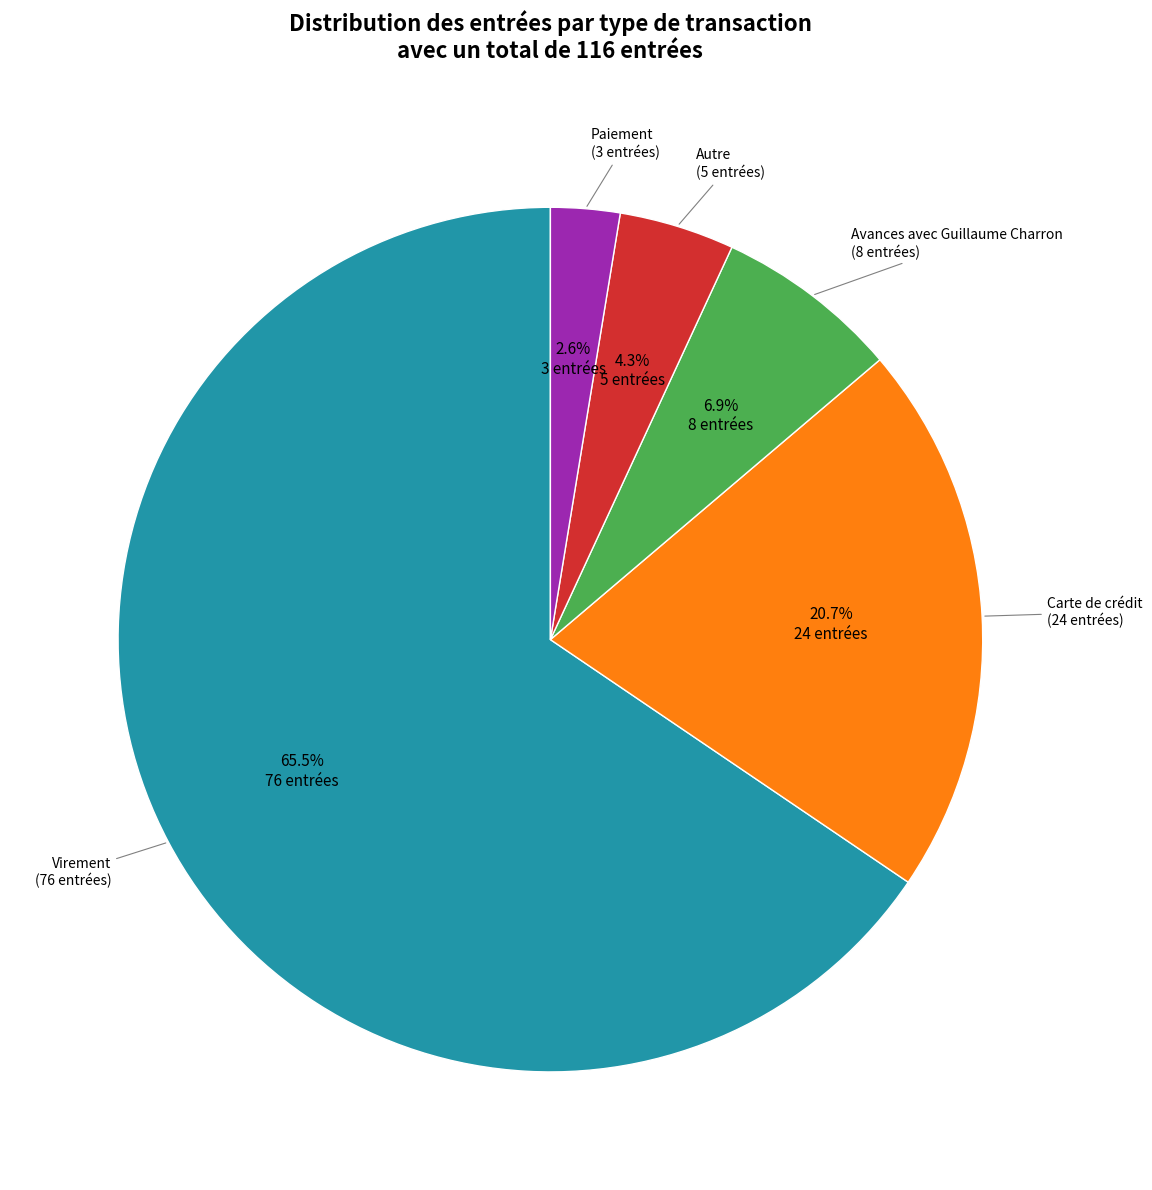

Is there a majority slice in this chart?

Yes